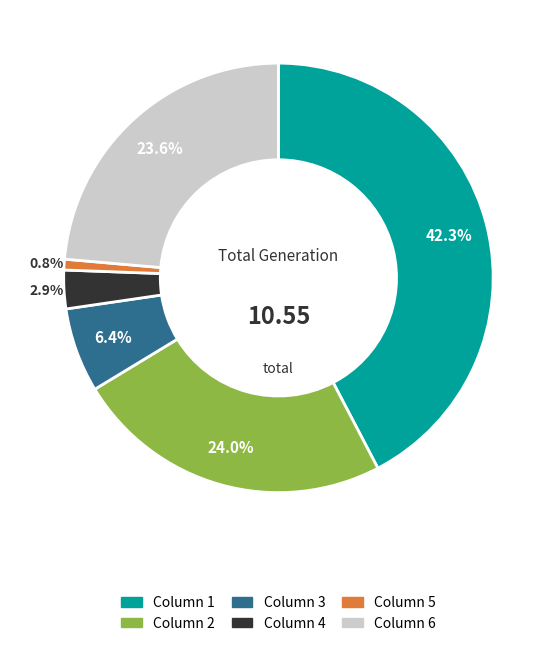

Is there any slice that represents more than half of the pie?

No